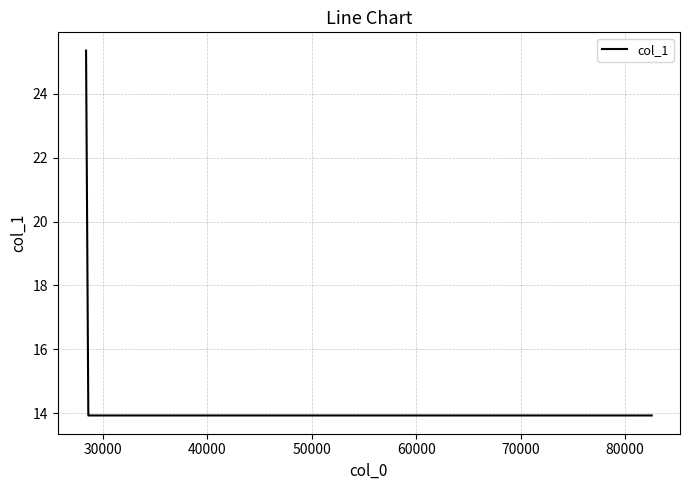

True or false: there are more than 1 points higher than both neighbors.

False